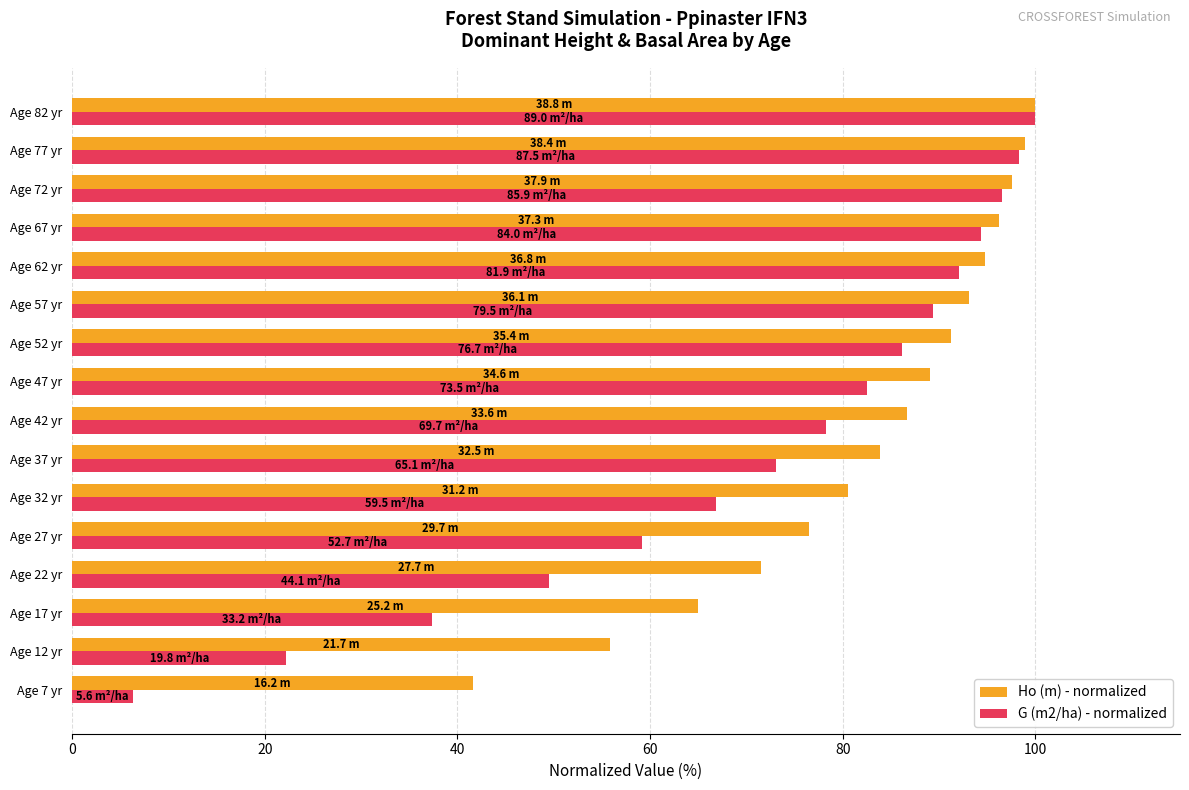

True or false: Ho (m) - normalized has a value of 89.1 at Age 47 yr.

True